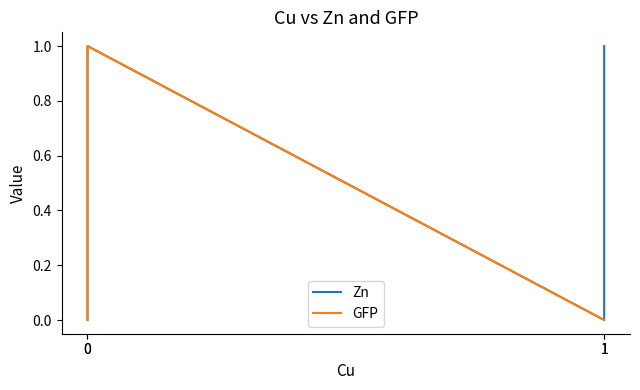

Reading left to right, extract all data points from this chart.

Zn: 1=1	1=0	0=1	0=0
GFP: 1=0	1=0	0=1	0=0